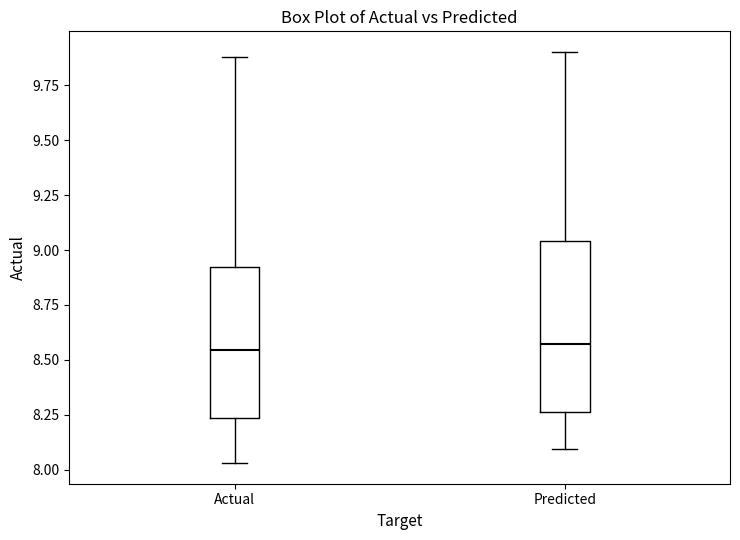

Which box is the tallest, from its lower edge to its upper edge?

Predicted